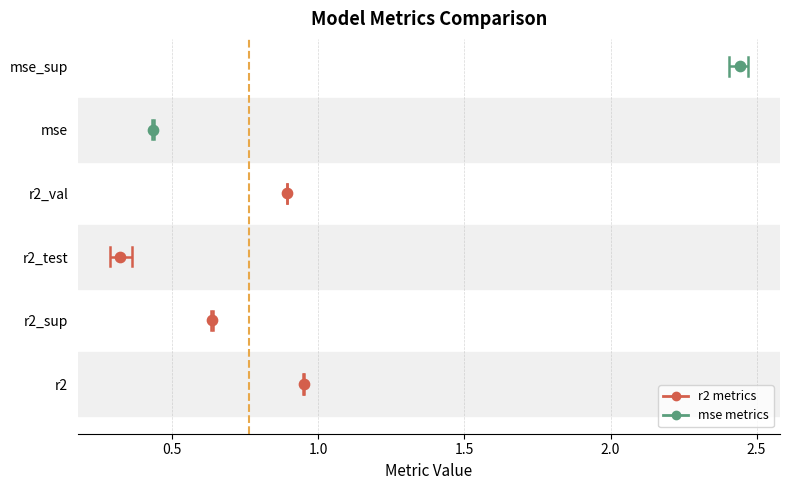

Which series reaches the maximum Y coordinate?

mse_sup